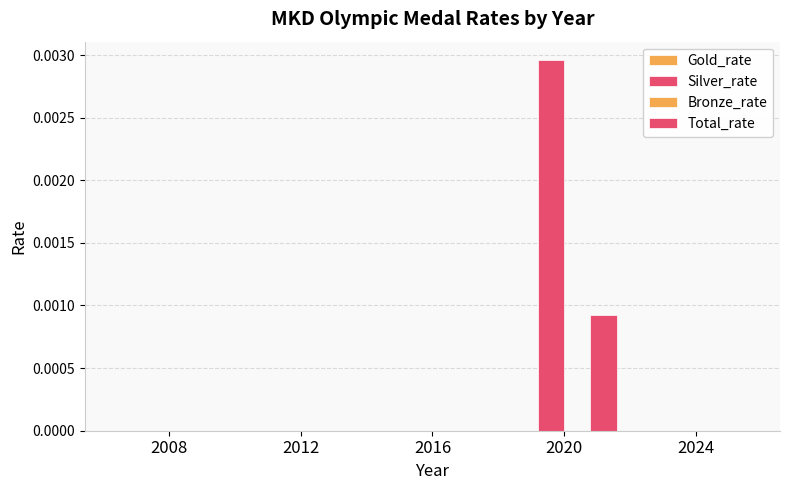

How many series are shown in this chart?

2